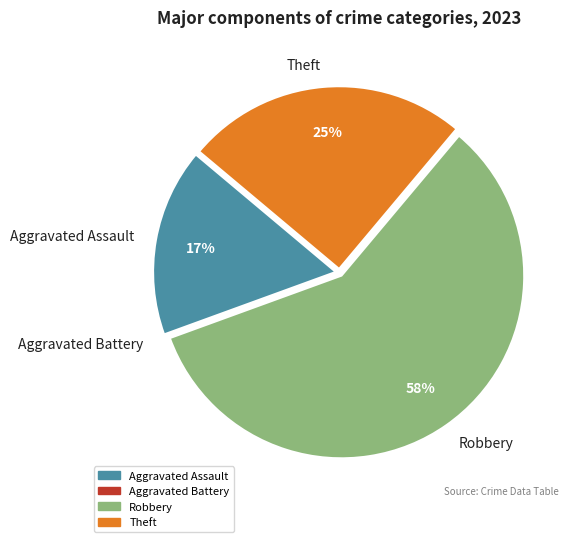

Do Theft and Robbery together represent more than half of the pie?

Yes